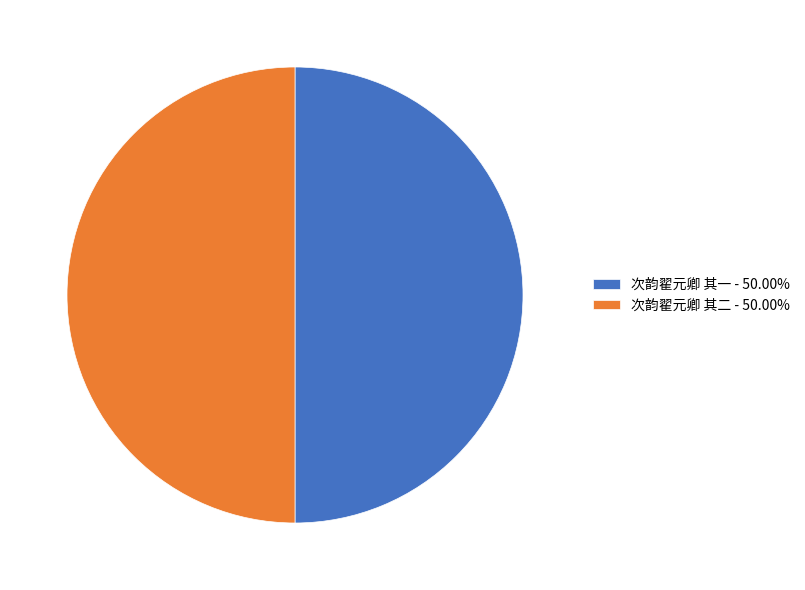

Is the sum of 次韵翟元卿 其一 - 50.00% and 次韵翟元卿 其二 - 50.00% greater than half?

Yes